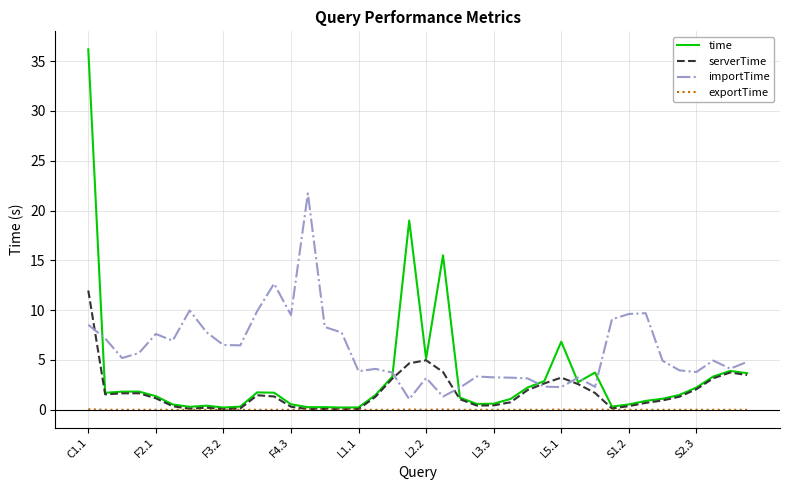

How many lines are shown in the chart?

4